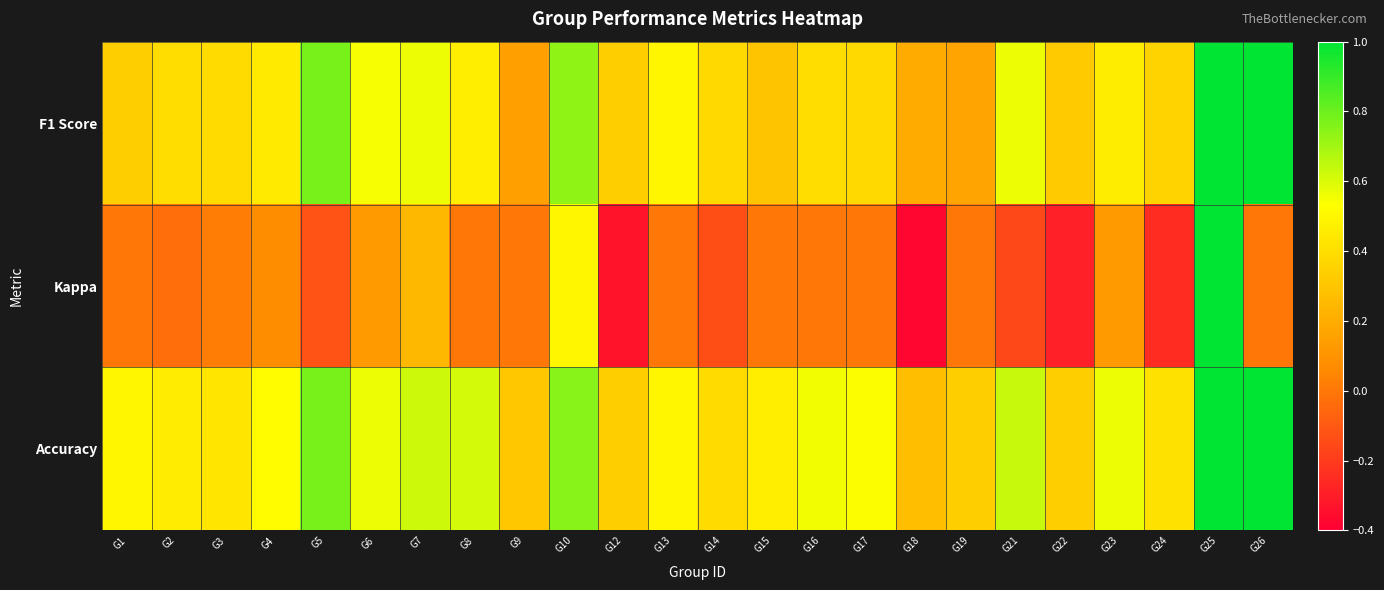

Rank the series at G15 from highest to lowest value.

Accuracy, F1 Score, Kappa